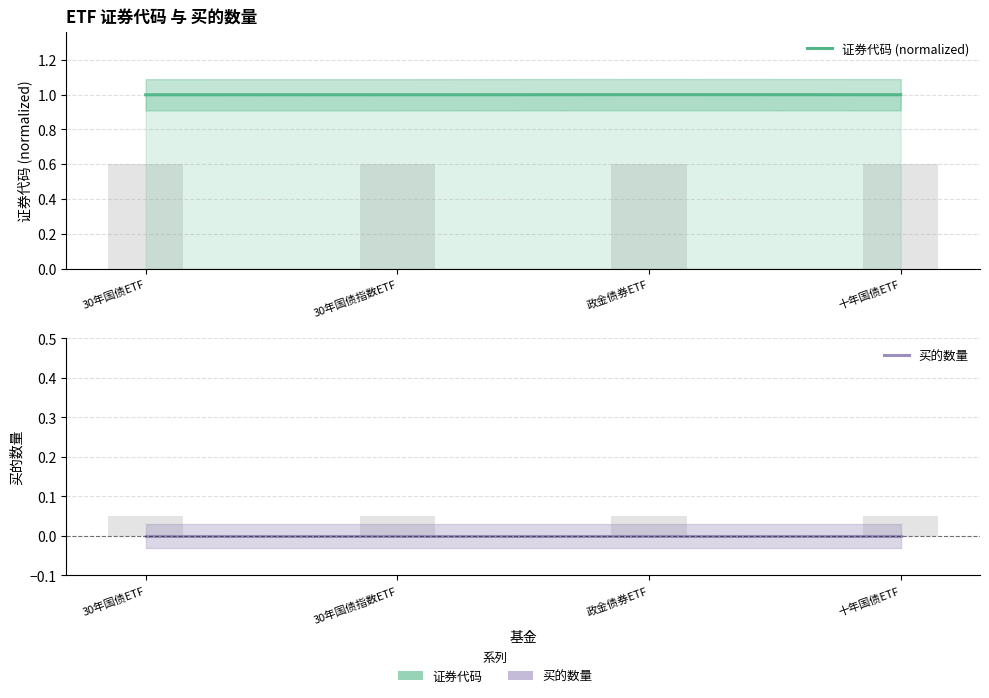

Which series has the largest total across all categories?

证券代码 (normalized)